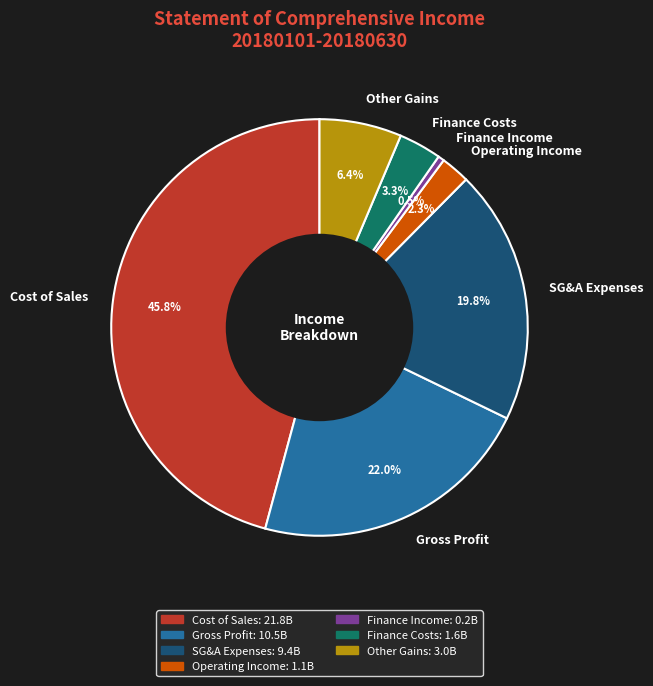

Which category has the biggest portion of the pie?

Cost of Sales